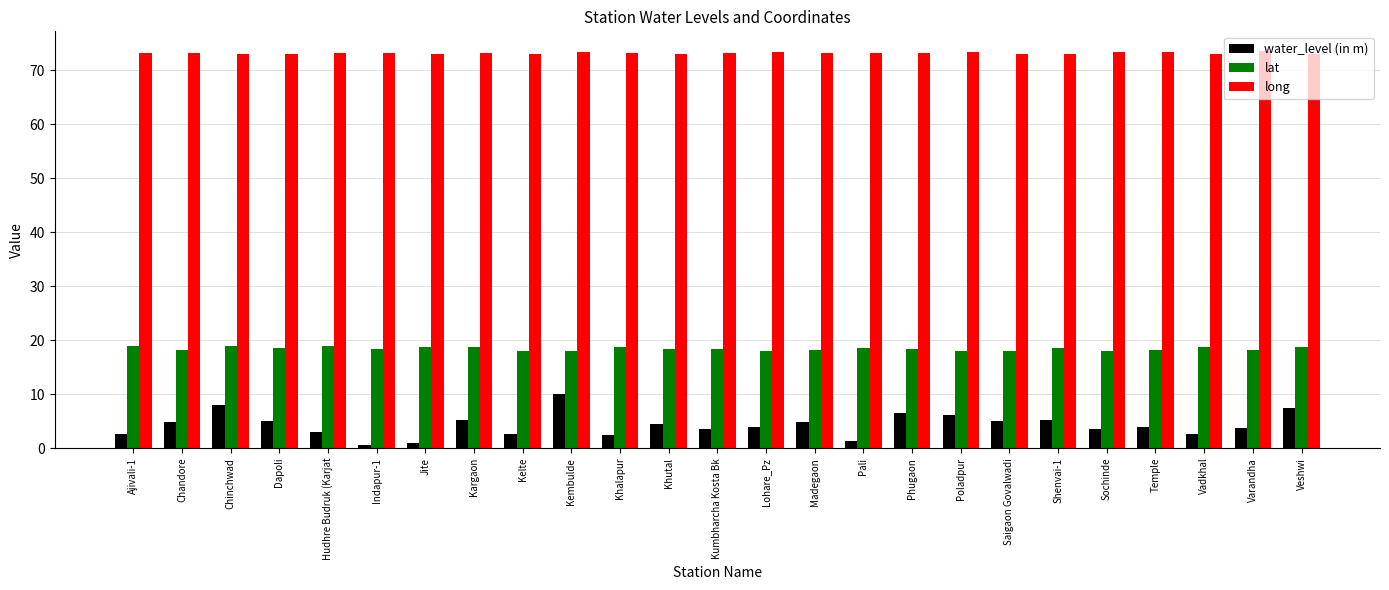

Is the value of long at Vadkhal greater than the value of water_level (in m) at Chinchwad?

Yes